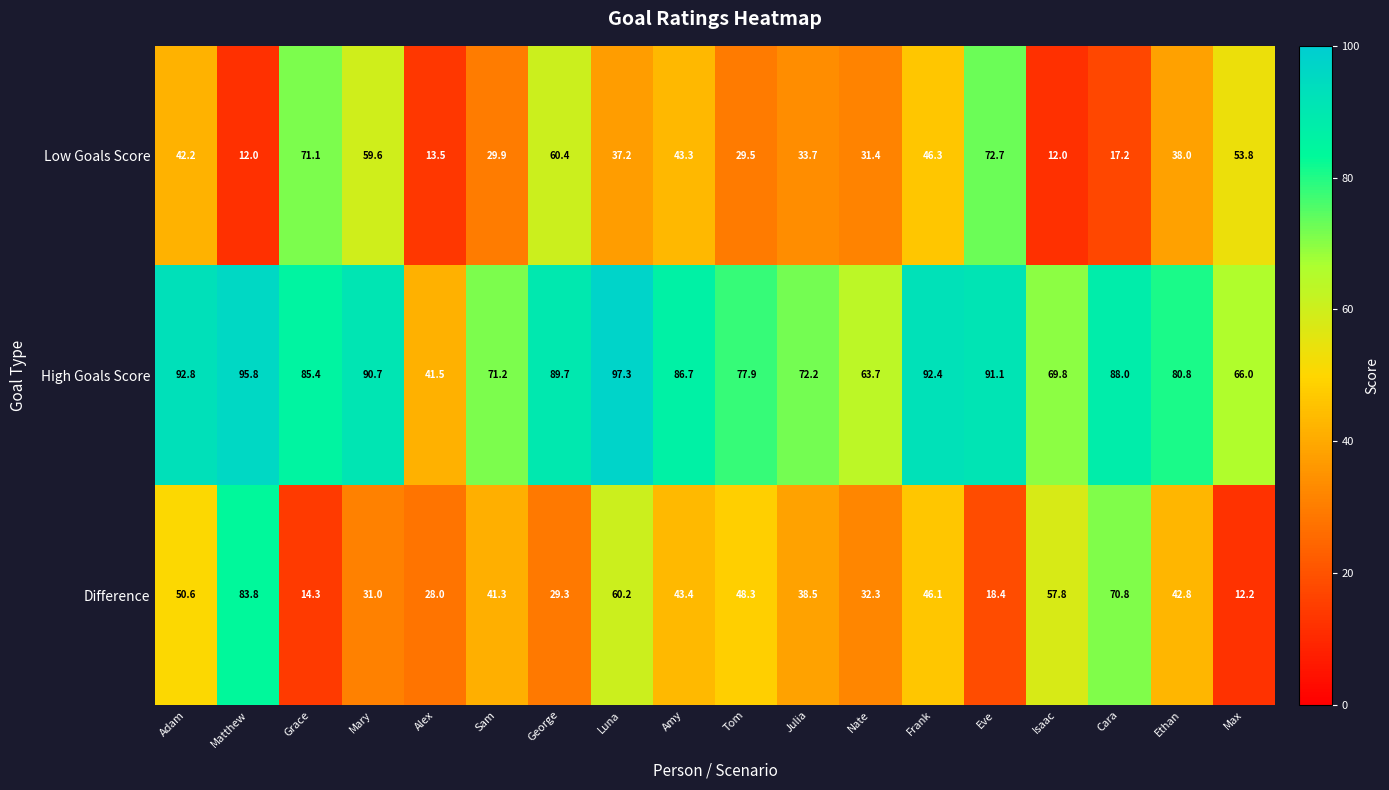

The value of Difference at Isaac is 57.8. True or false?

True